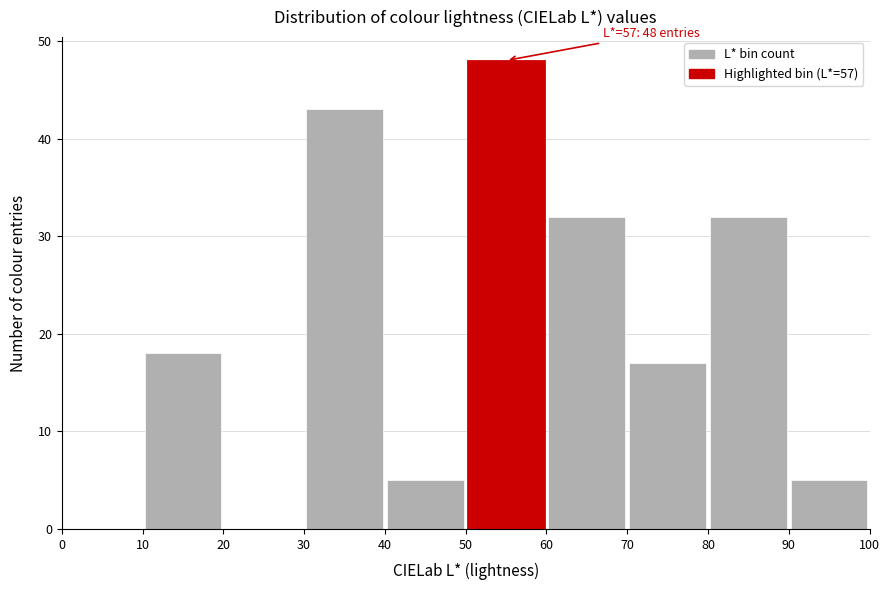

Which range on the x-axis has the tallest bar?

50 to 60